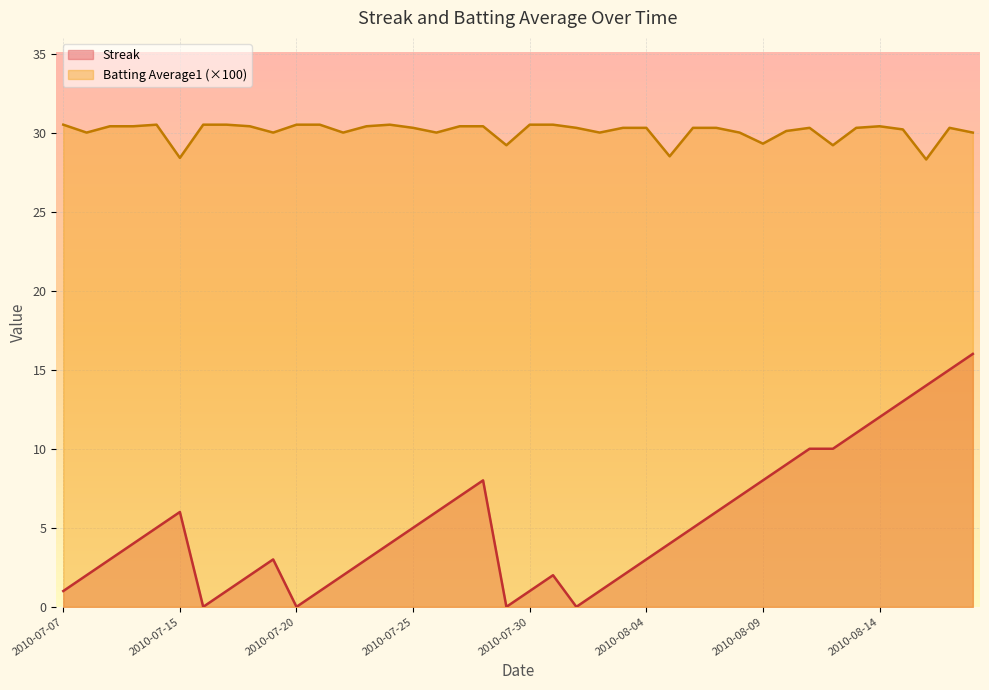

At which label does Batting Average1 reach its peak?

2010-07-07